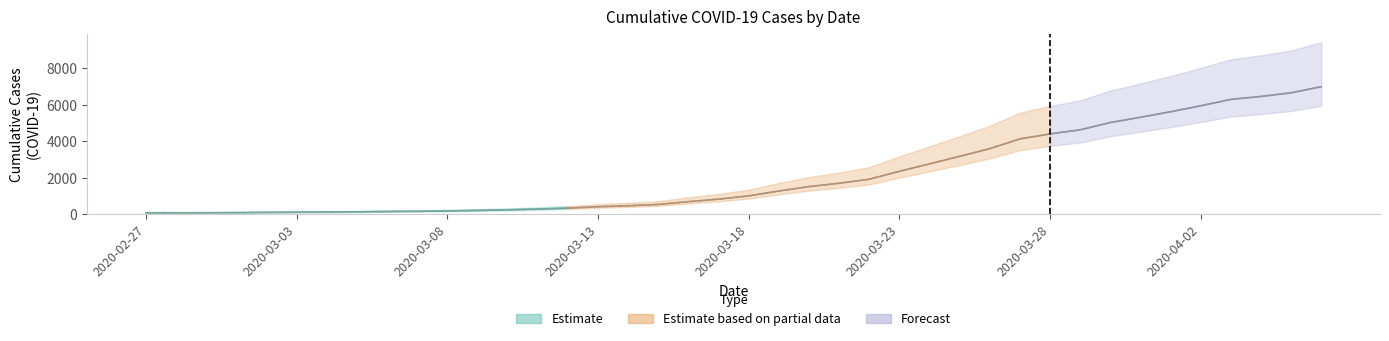

At which category does the chart reach its peak across all series?

2020-04-06